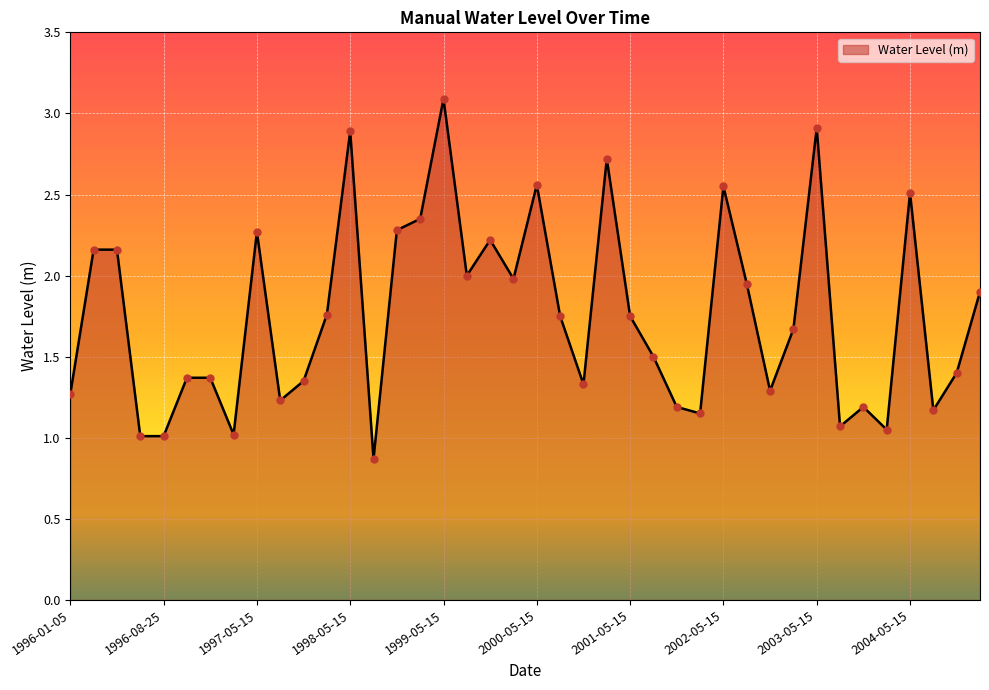

What is the minimum value shown in the chart?

0.9